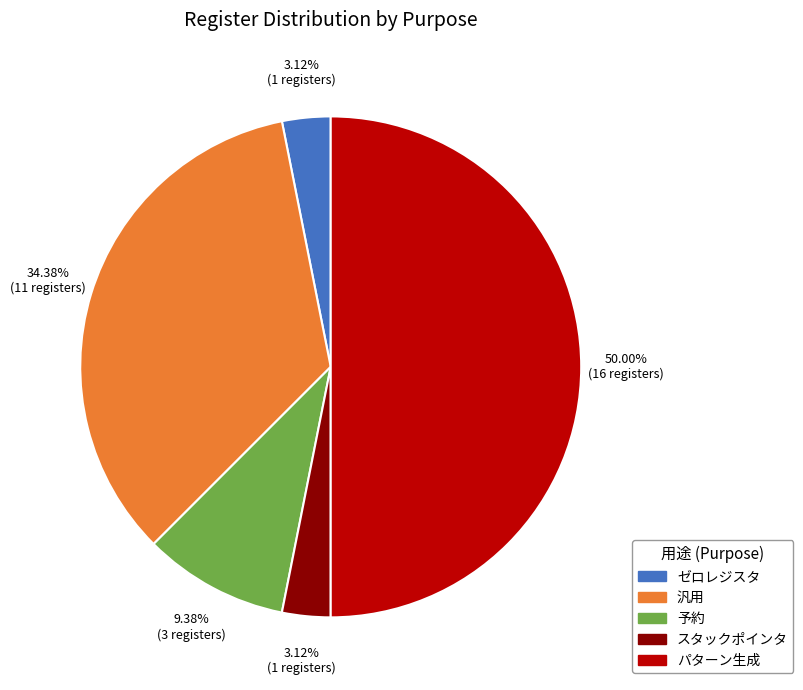

Does ゼロレジスタ account for over 50% of the chart?

No